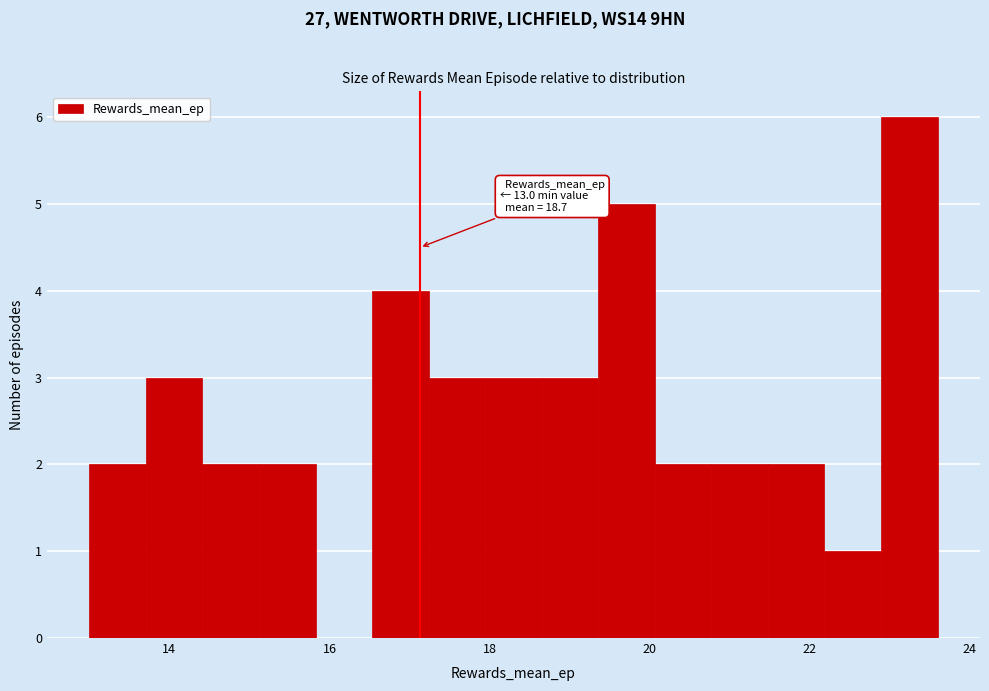

Around what value on the x-axis is the tallest bar? Give the approximate position of its centre, as read against the axis.

23.2